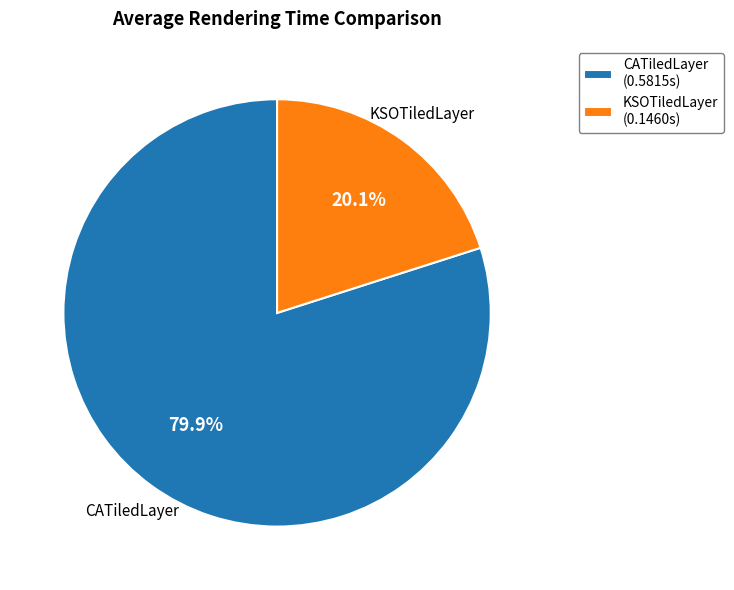

How many segments does this pie chart have?

2